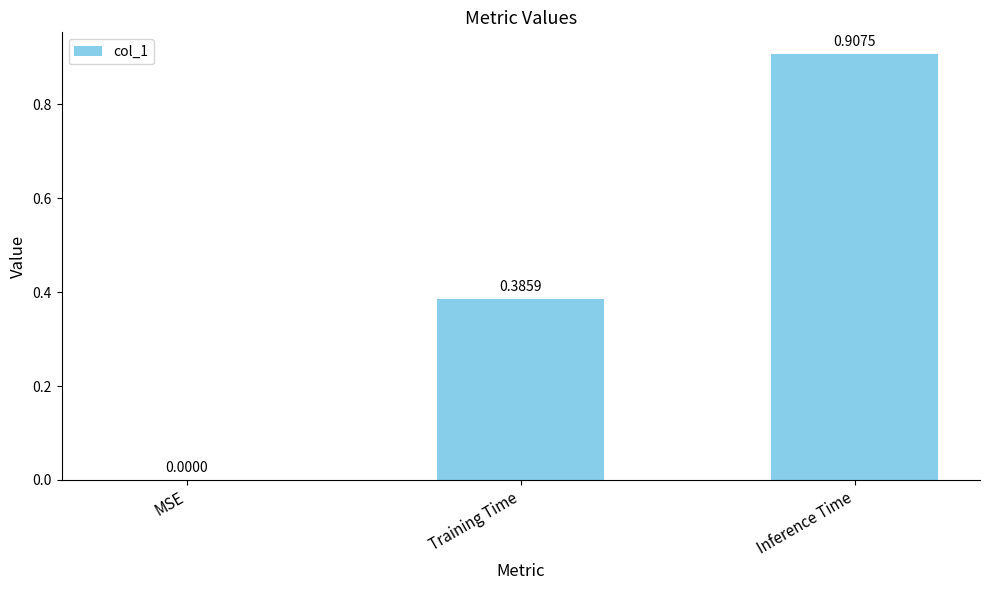

What is the change in value from MSE to Inference Time?

+0.9